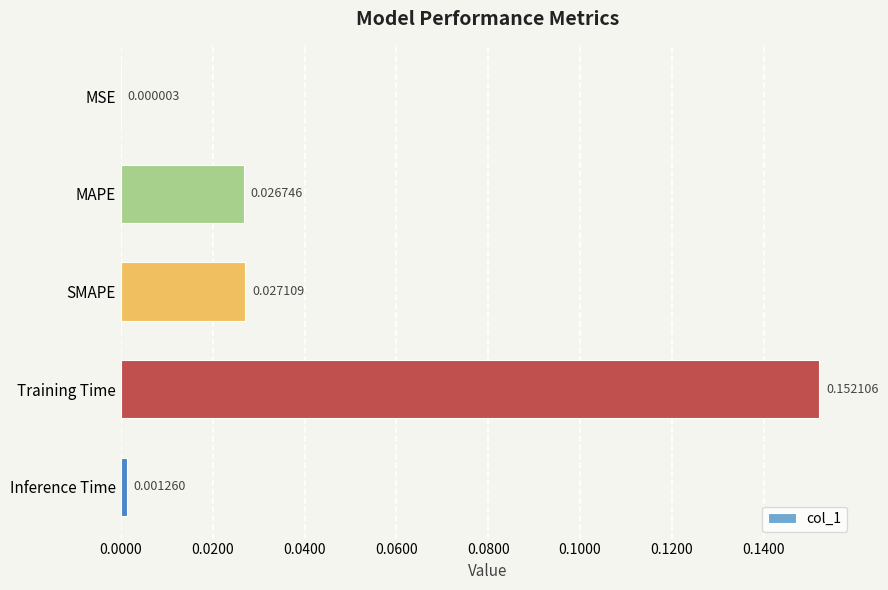

Between SMAPE and Training Time, which is larger?

Training Time